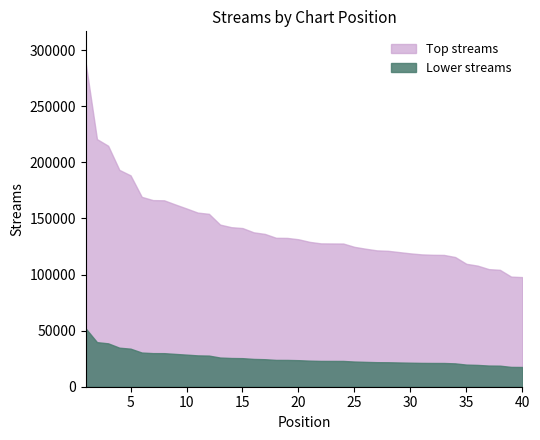

How many lines are shown in the chart?

2